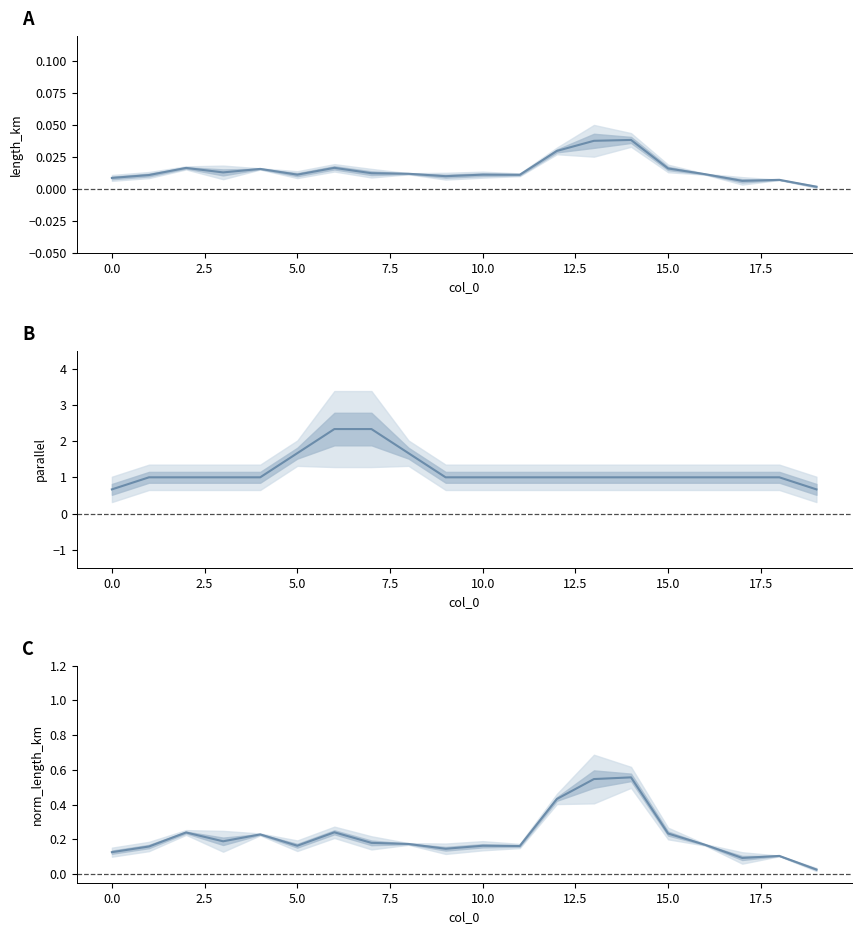

What is the average value of the parallel series?

1.2